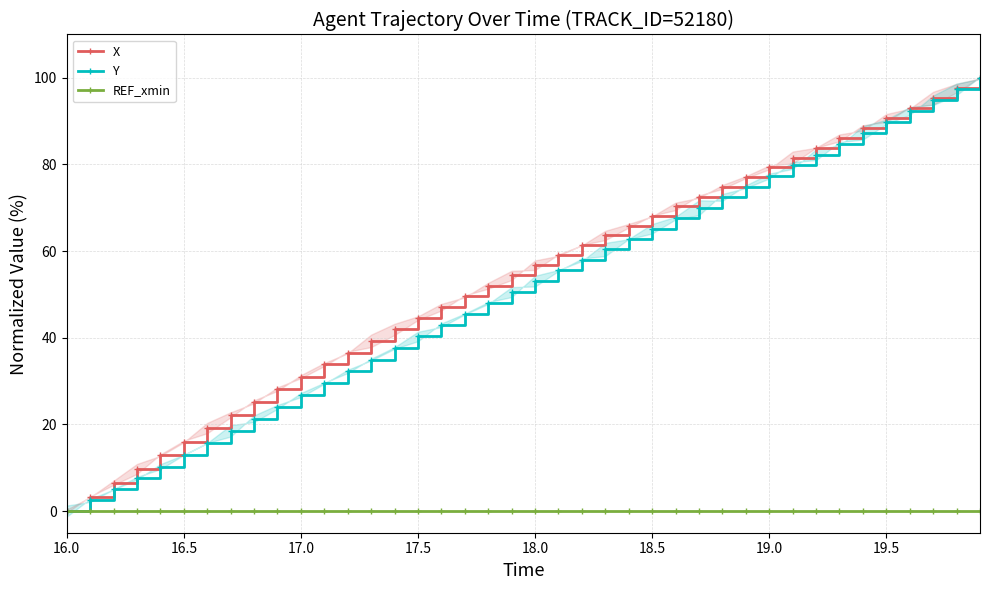

How many values in the Y series are below 53?

20